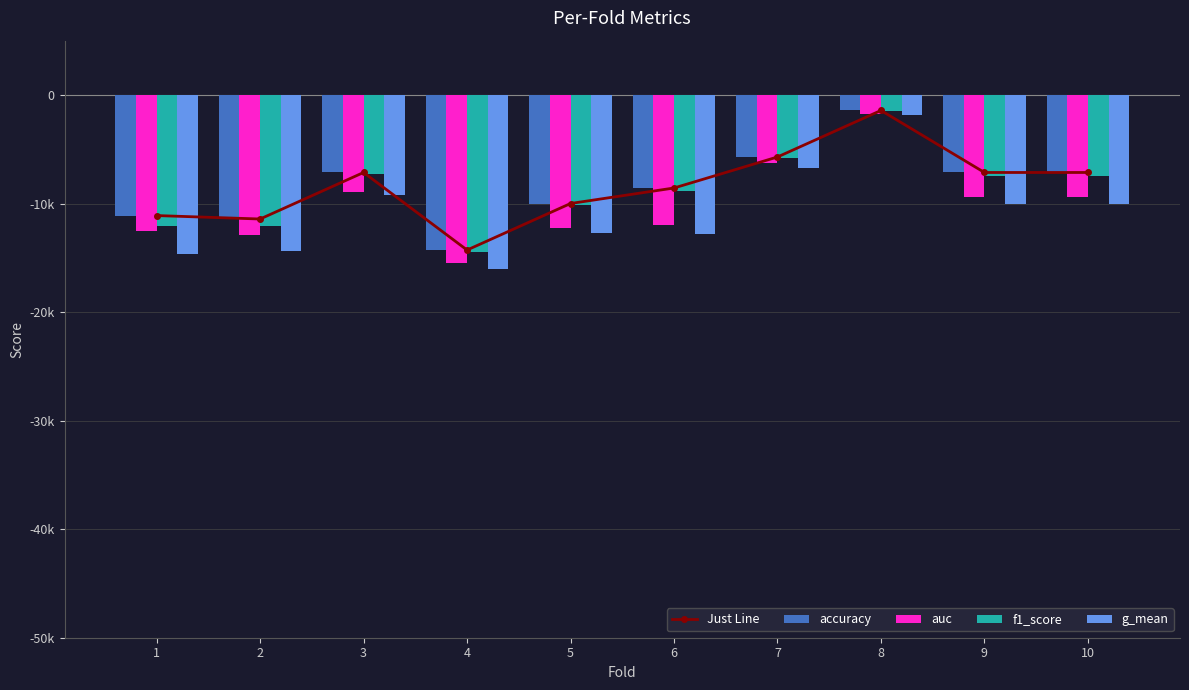

Read the g_mean value at 2.

-14409.7